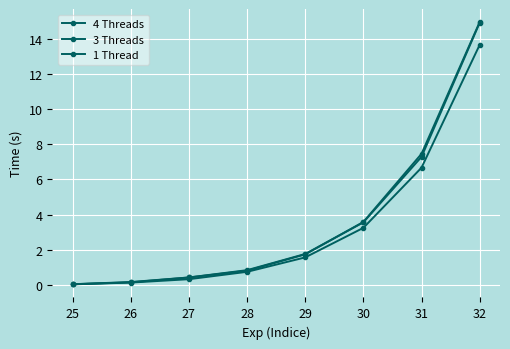

Where do 1 Thread and 4 Threads first cross each other?

29 and 30